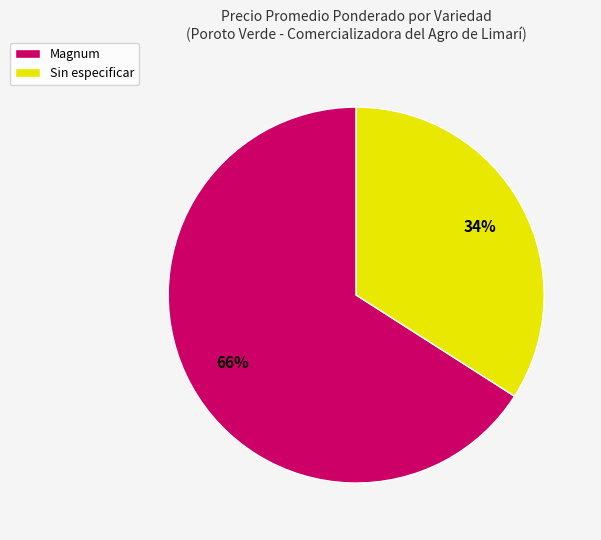

True or false: Magnum accounts for 4% of the total.

False